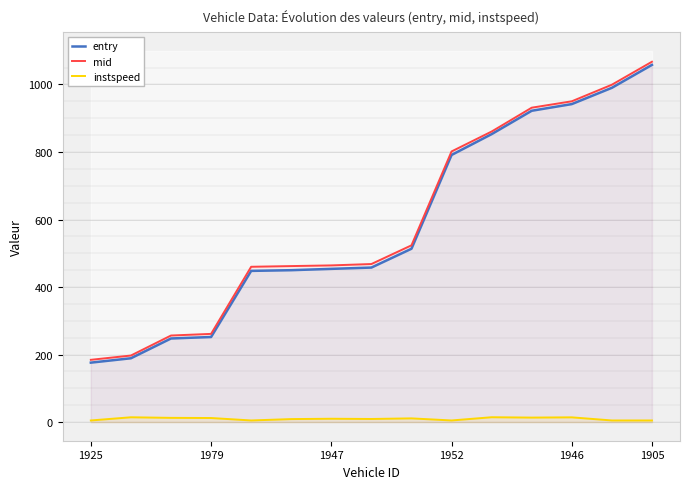

What is the label of the 11th point from the left?

10